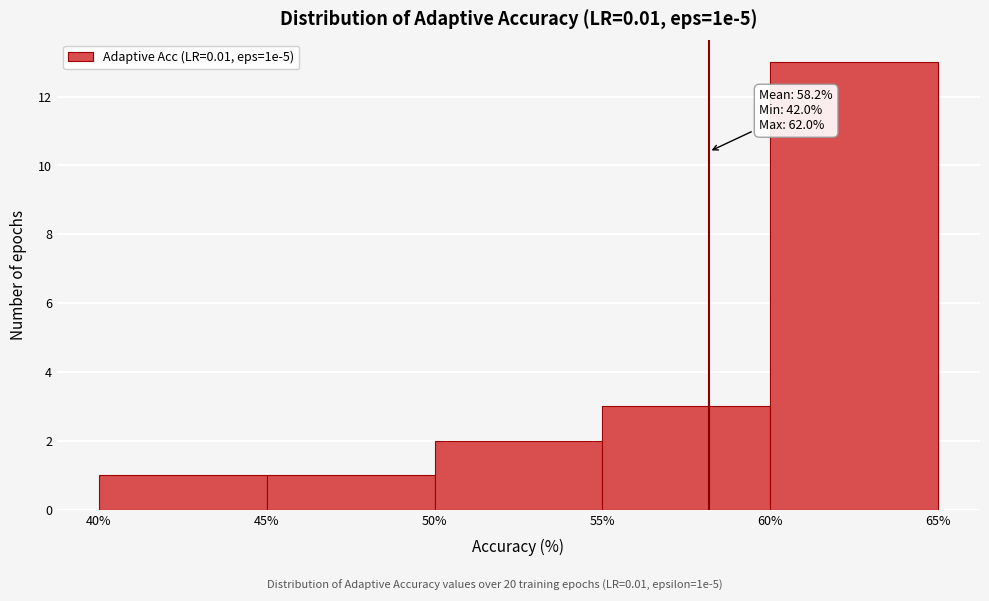

Which range on the x-axis has the tallest bar?

60% to 65%